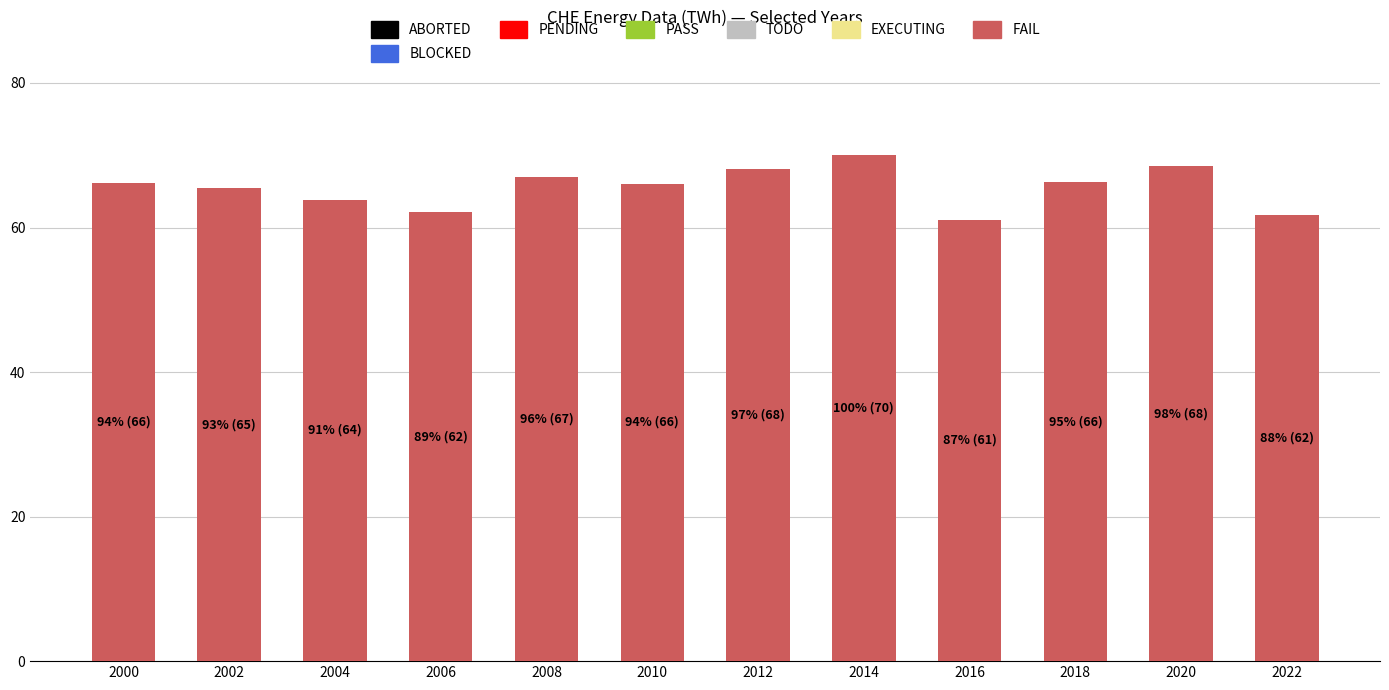

What is the difference between the maximum and second lowest values?

8.3